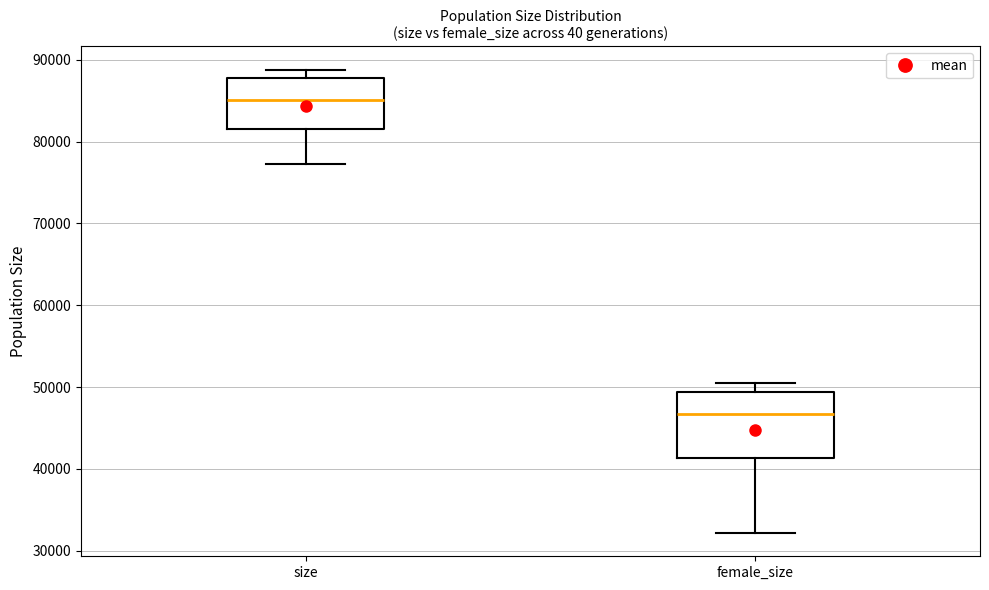

Reading left to right, read every box against the y-axis: the position of its median line, the range the box covers, and the ends of its whiskers. The values are not printed on the chart, so give them approximately, as read against the axis.

size: median 85000, box 81000 to 88000, whiskers 77000 to 89000
female_size: median 47000, box 41000 to 49000, whiskers 32000 to 51000